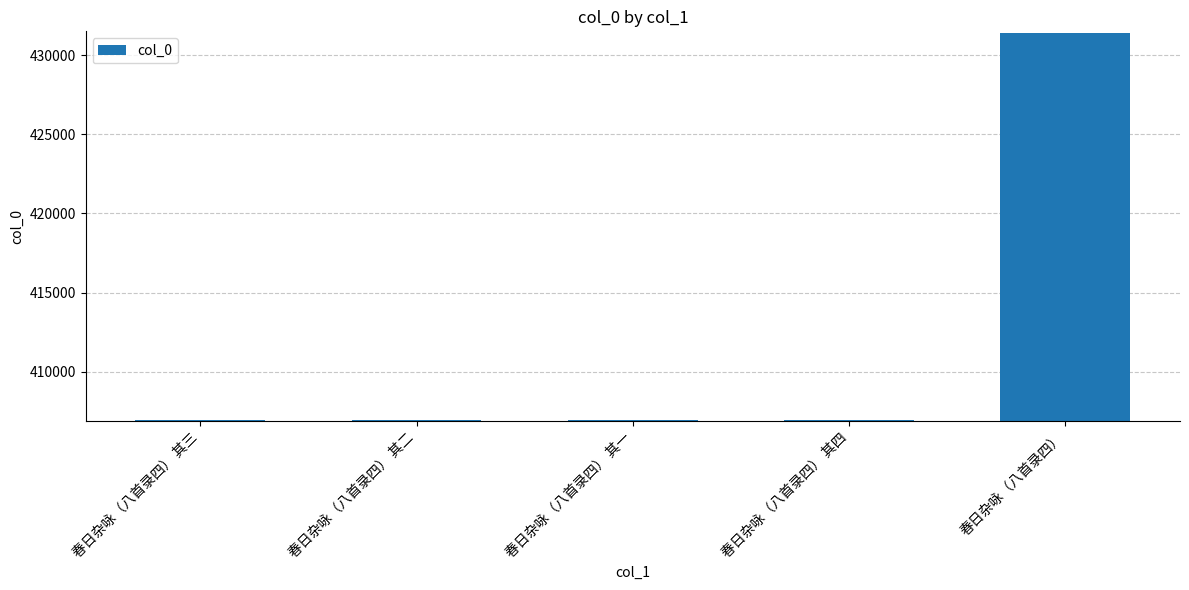

What position from the left is 春日杂咏（八首录四）?

5